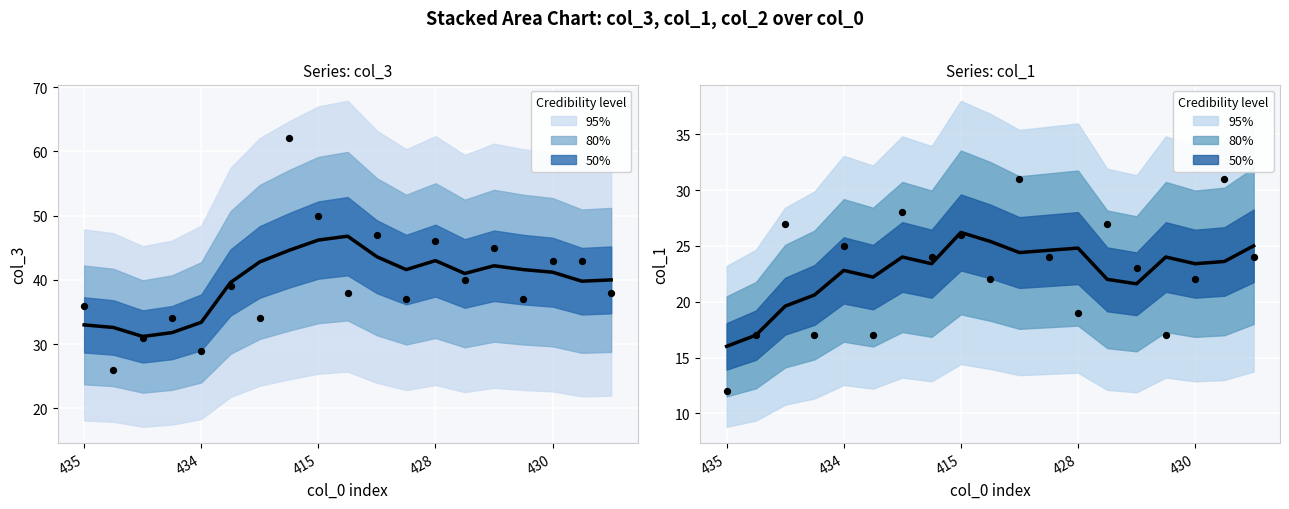

At which category is the sum across all series the highest?

7